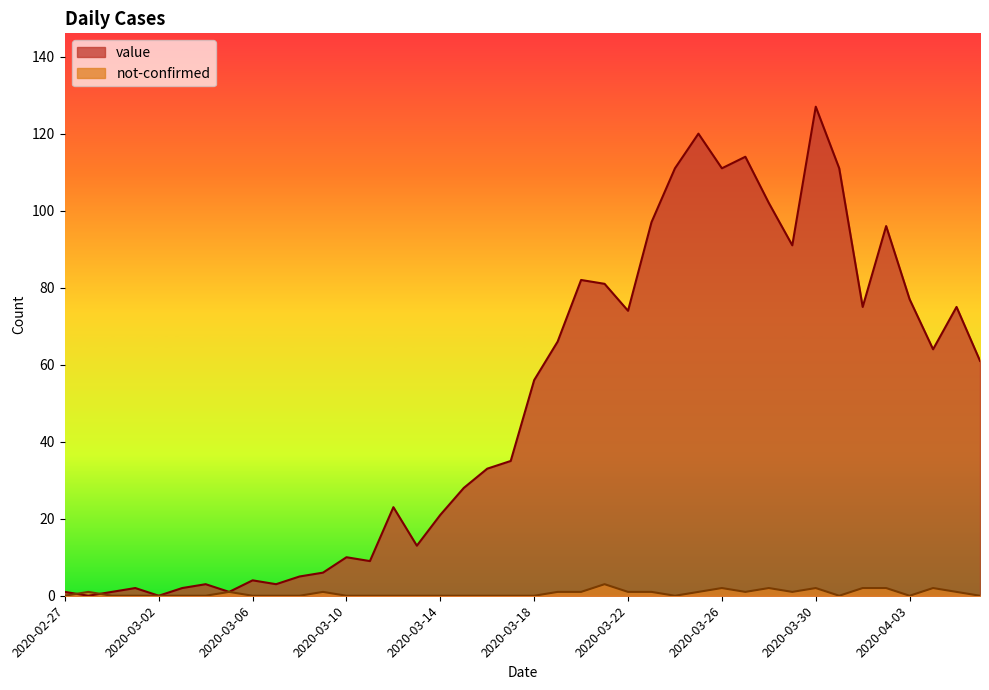

How many values in the not-confirmed series exceed 0?

18